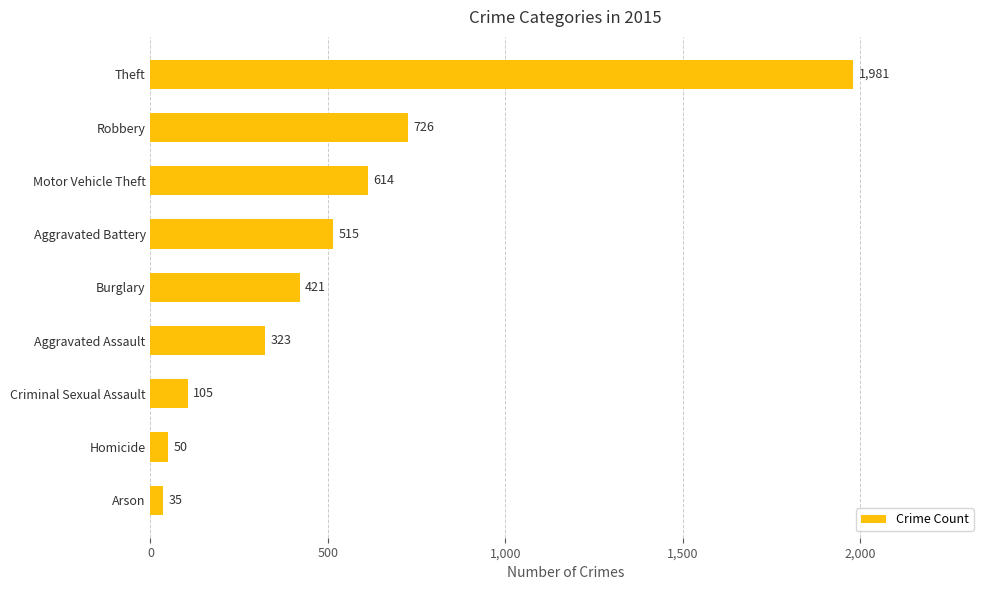

Is it true that the value at Burglary is 116?

False